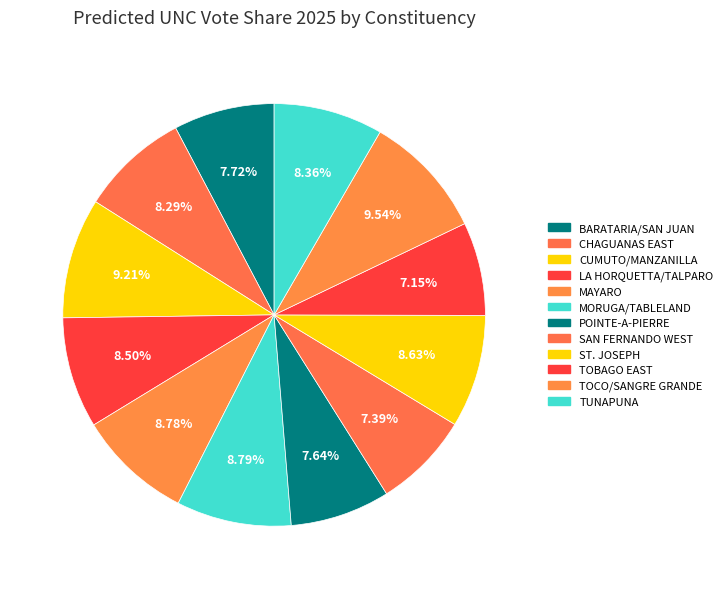

Which has a higher value, TOBAGO EAST or BARATARIA/SAN JUAN?

BARATARIA/SAN JUAN